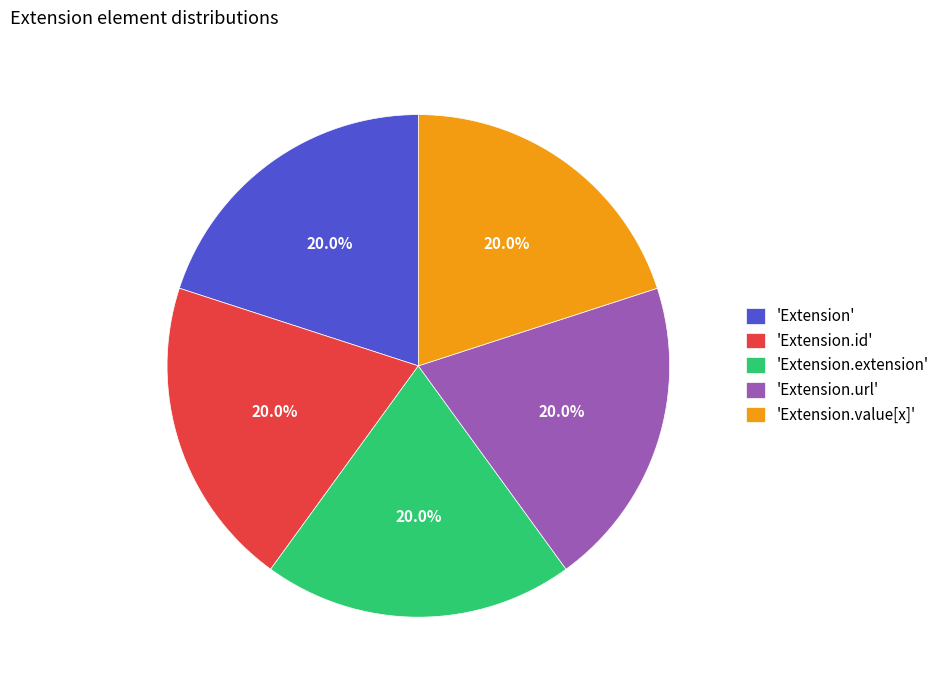

Is there a majority slice in this chart?

No